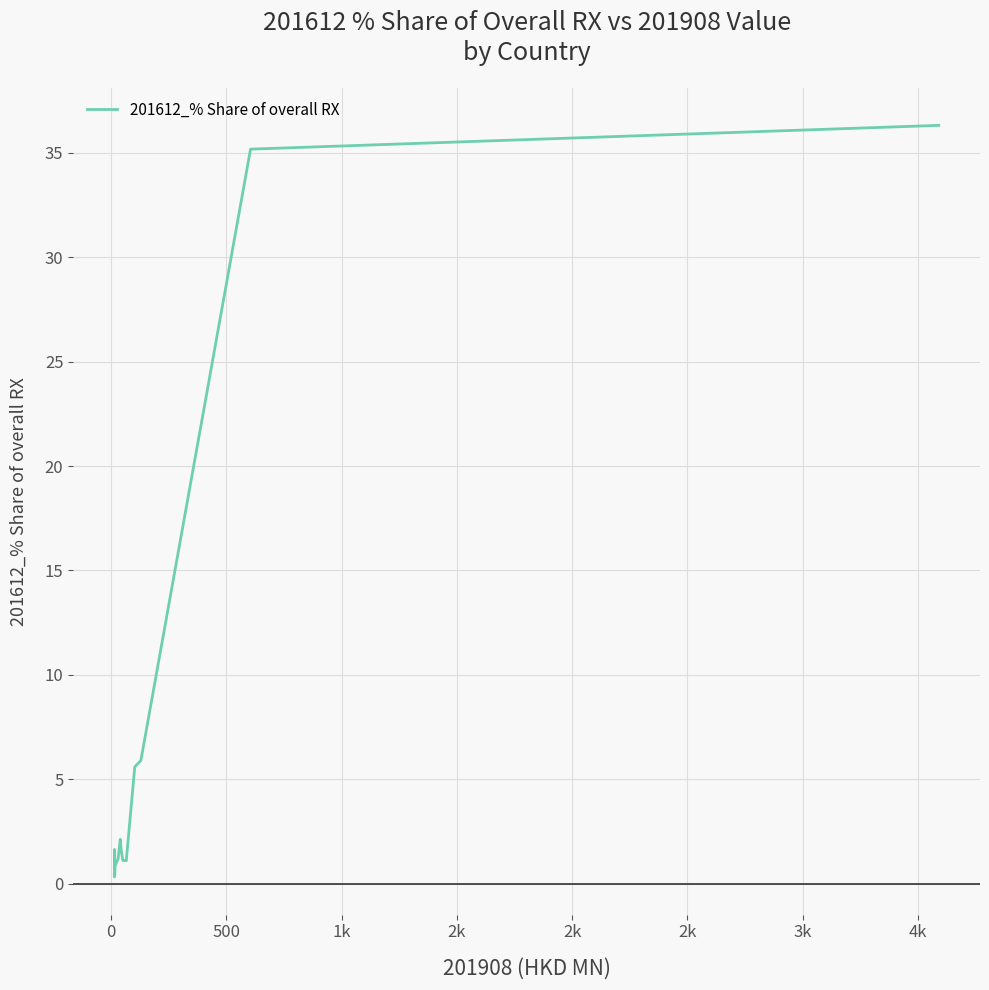

What is the difference between the maximum and minimum values?

36.0